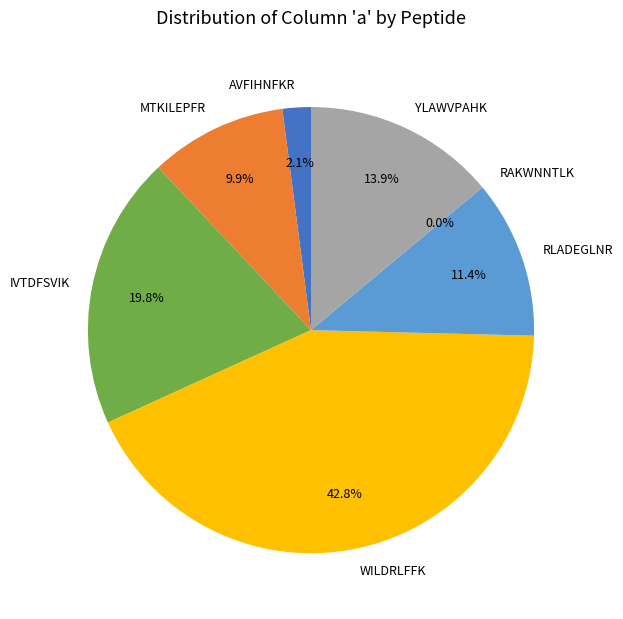

What is the total percentage of YLAWVPAHK and IVTDFSVIK?

33.7%